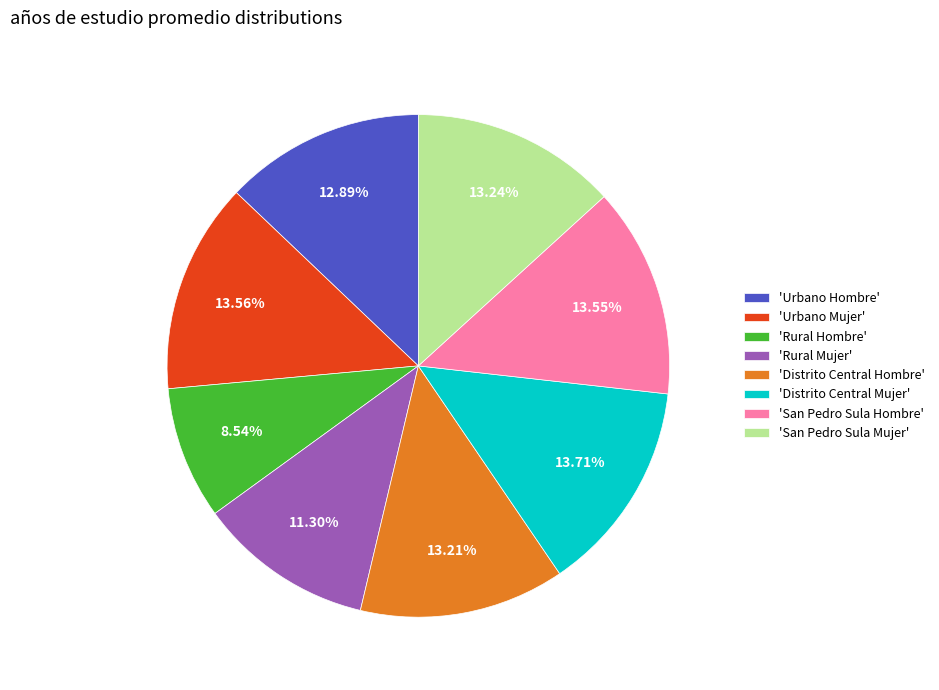

Is 'Urbano Hombre' the majority of the pie?

No